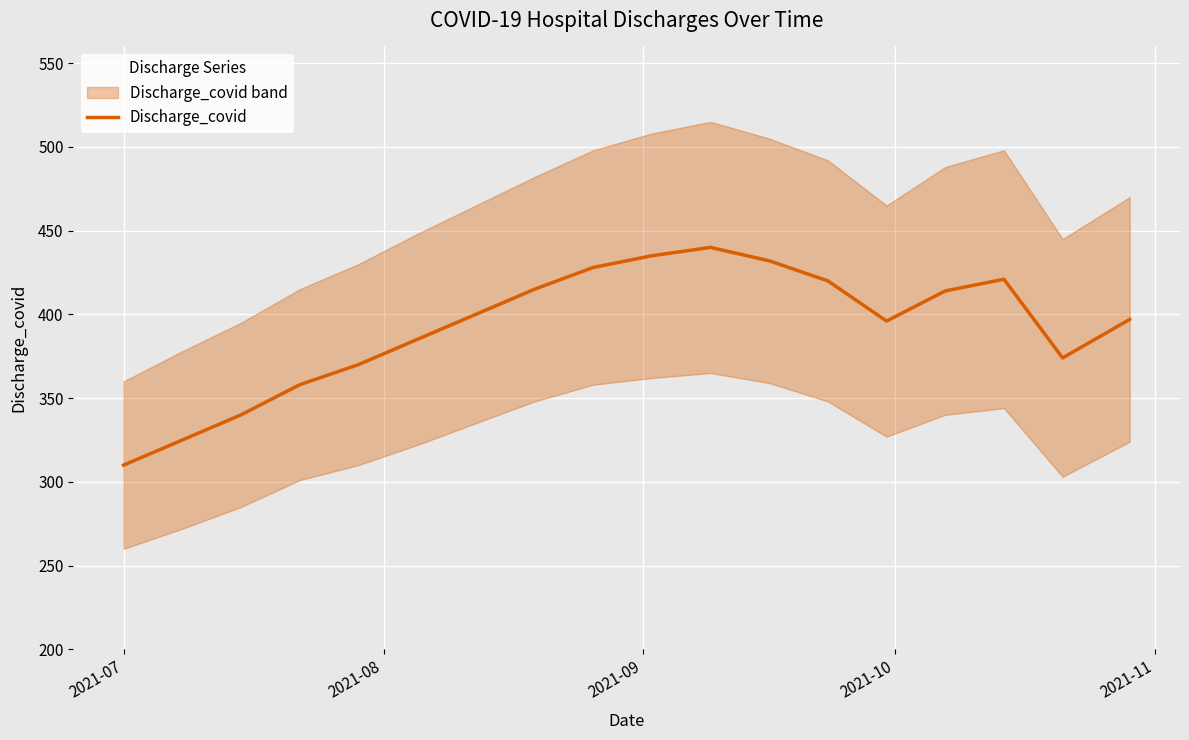

How many distinct data groups are displayed?

1